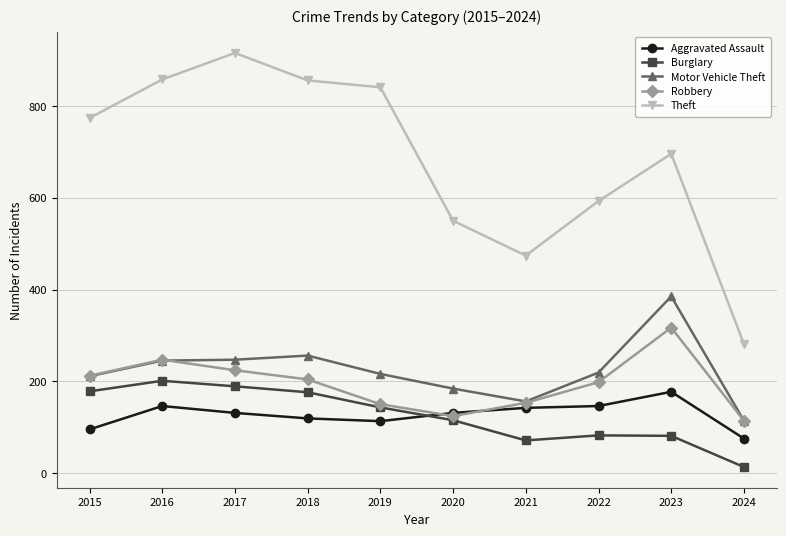

What is the approximate value of Motor Vehicle Theft at 2017?

247